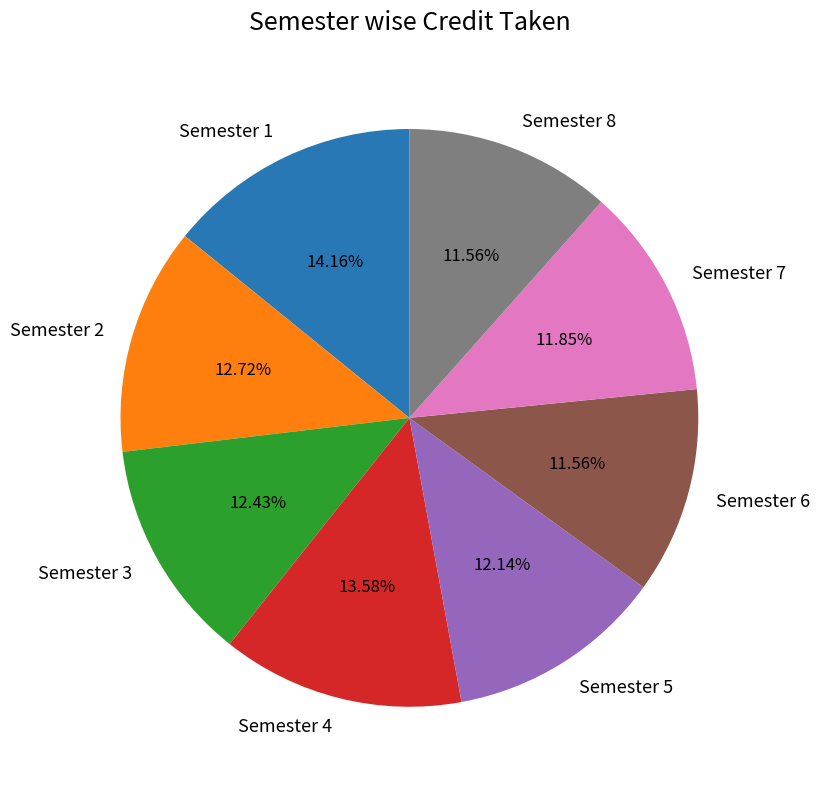

Is there any slice that represents more than half of the pie?

No